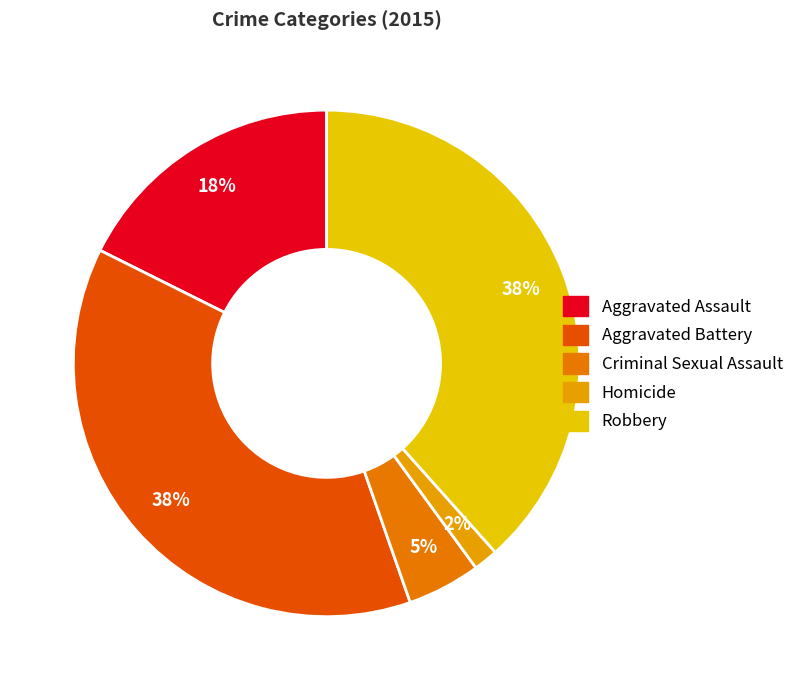

Does Criminal Sexual Assault account for over 50% of the chart?

No